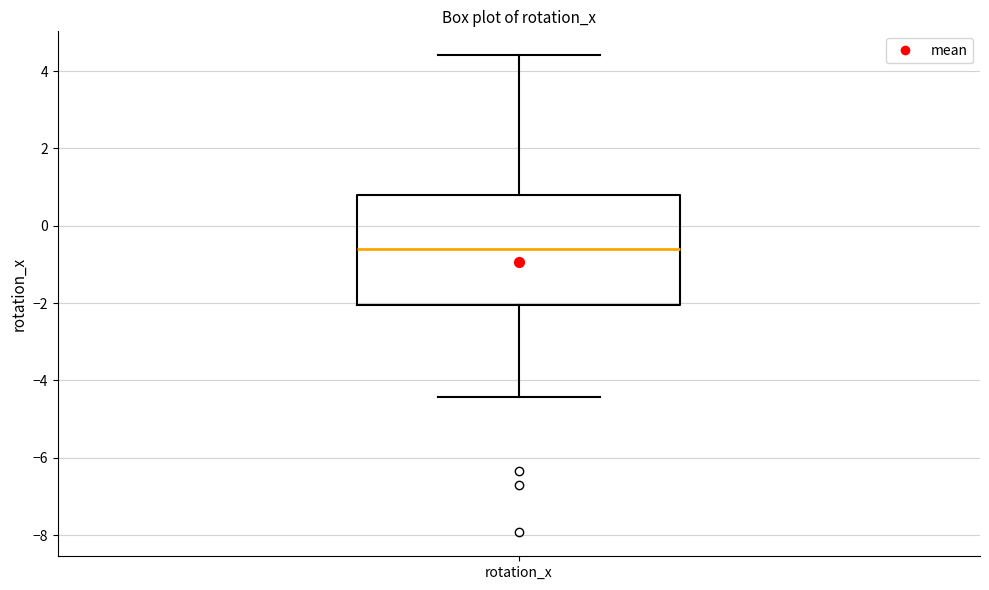

Read this box plot against the y-axis: the position of the median line, the range covered by the box, and the ends of both whiskers. The values are not printed on the chart, so give them approximately, as read against the axis.

median -0.6, box -2.0 to 0.8, whiskers -4.4 to 4.4